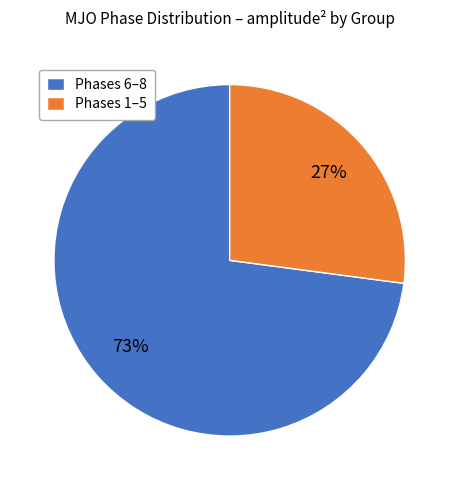

What is the largest slice in the pie chart?

Phases 6–8